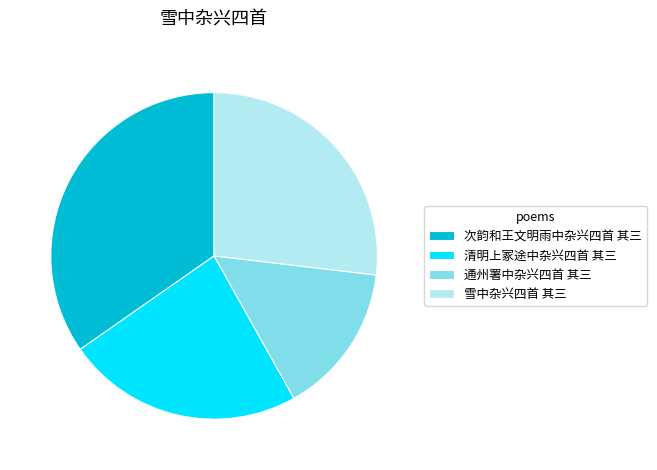

Combined, do 清明上冢途中杂兴四首 其三 and 次韵和王文明雨中杂兴四首 其三 account for over 50%?

Yes